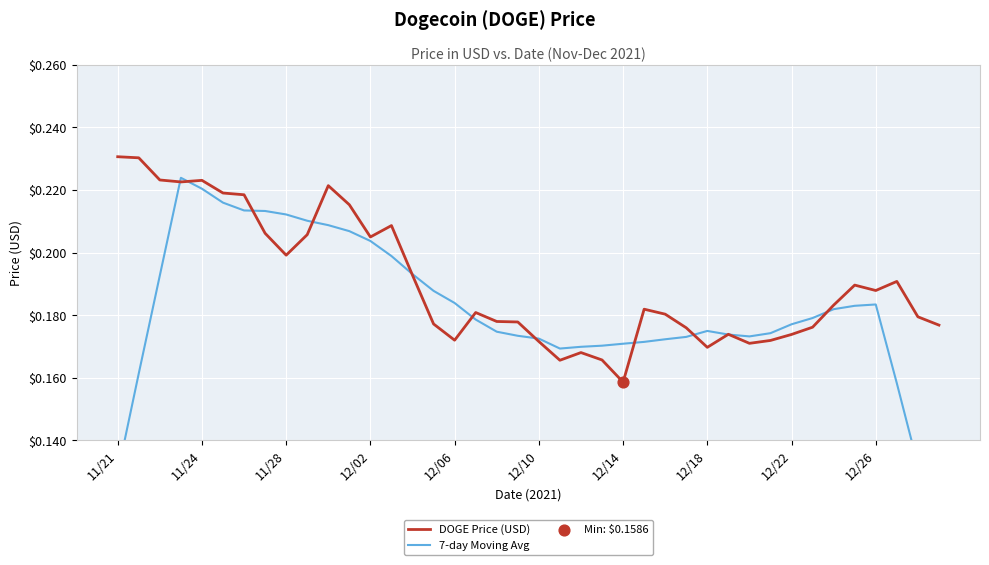

At which label is DOGE Price (USD) closest to 0?

12/14